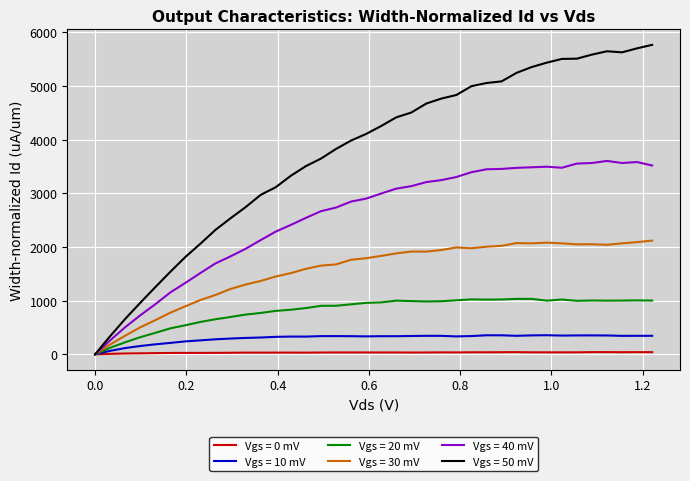

Which series has the largest total across all categories?

Vgs = 50 mV